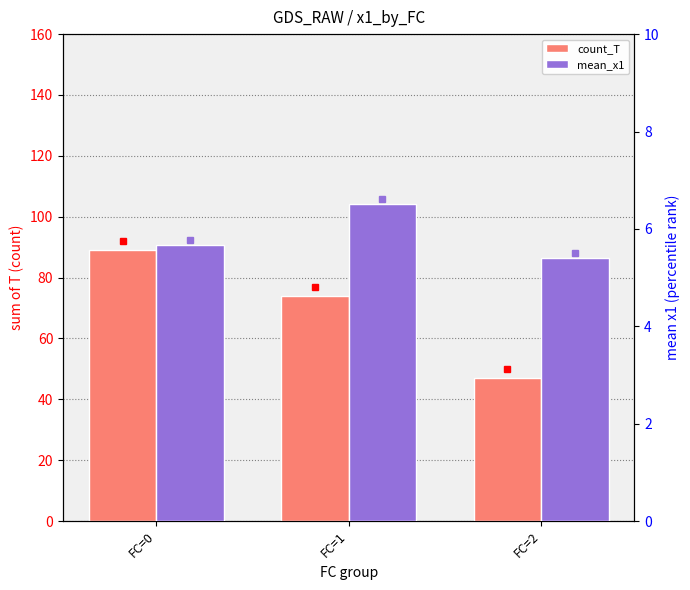

What is the lowest value of the count_T series?

47.0